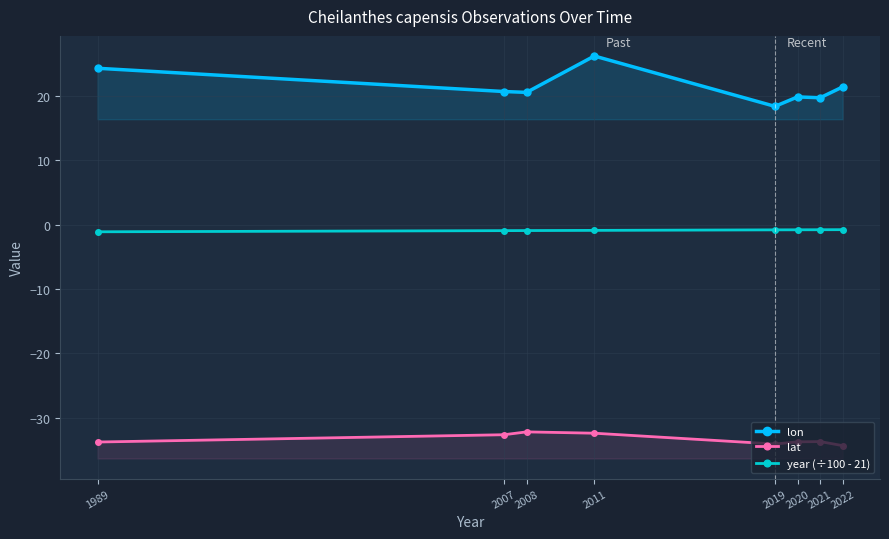

The value of lat at 2022 is -11.9. True or false?

False